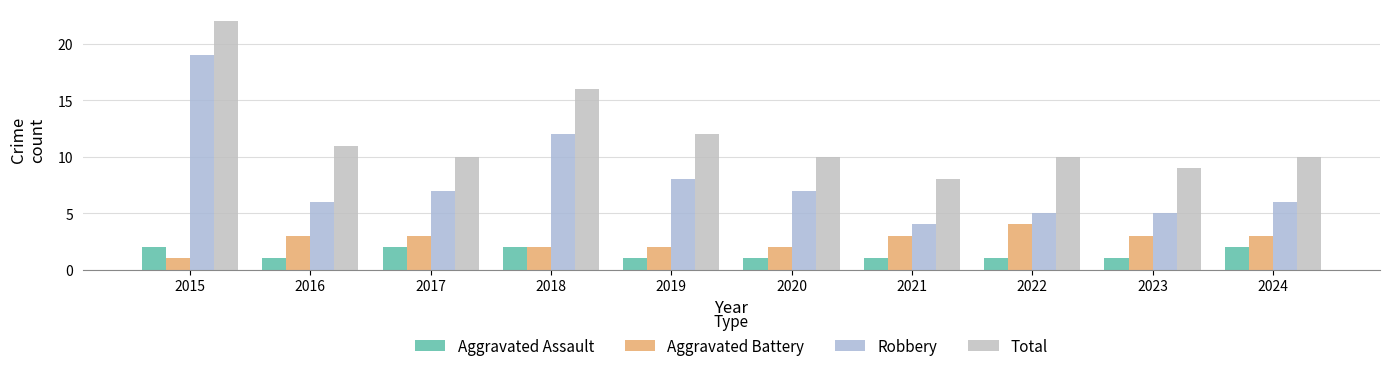

Reading left to right, transcribe all the data shown in this chart.

Aggravated Assault: 2	1	2	2	1	1	1	1	1	2
Aggravated Battery: 1	3	3	2	2	2	3	4	3	3
Robbery: 19	6	7	12	8	7	4	5	5	6
Total: 22	11	10	16	12	10	8	10	9	10